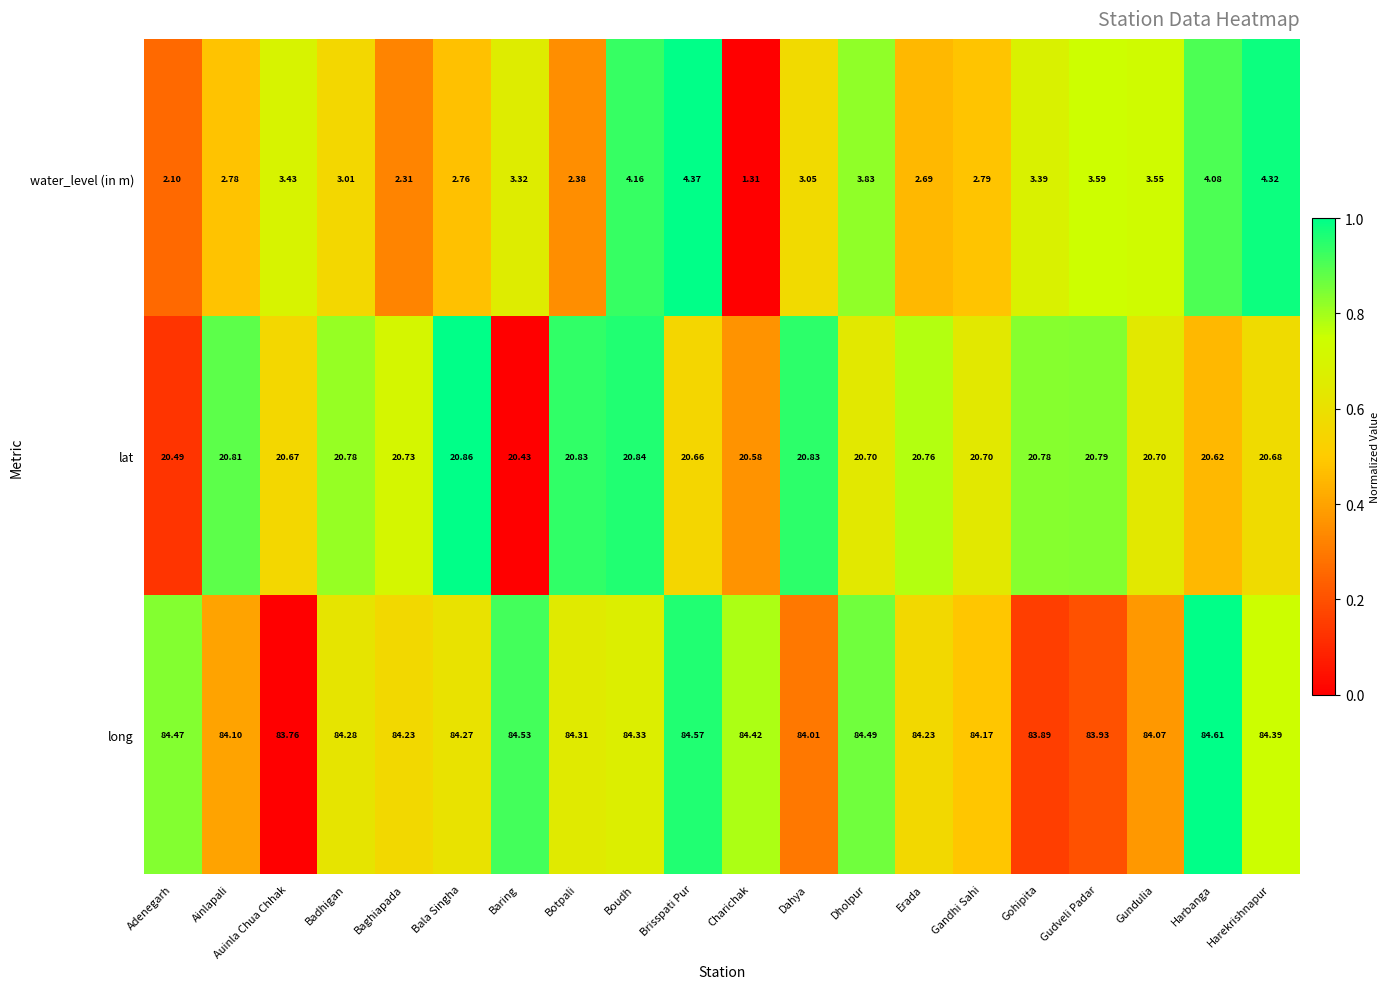

How many distinct data groups are displayed?

3